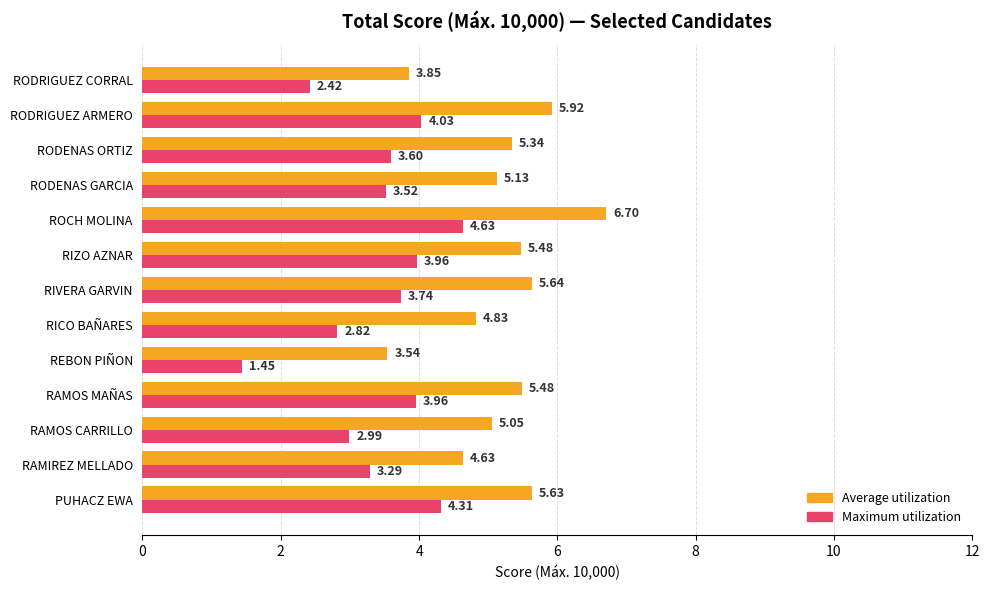

Where is Maximum utilization nearest to the value 3?

RAMOS CARRILLO